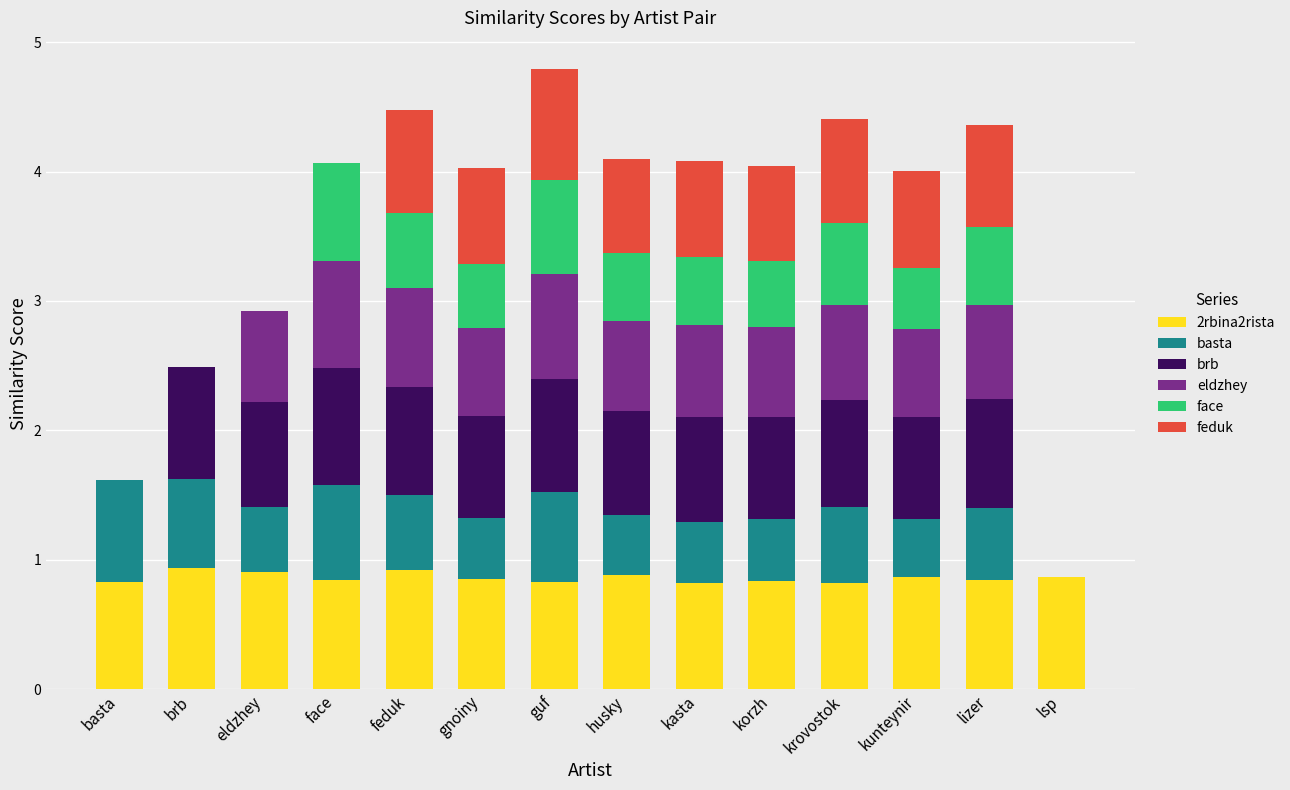

What is the average value of the face series?

0.4